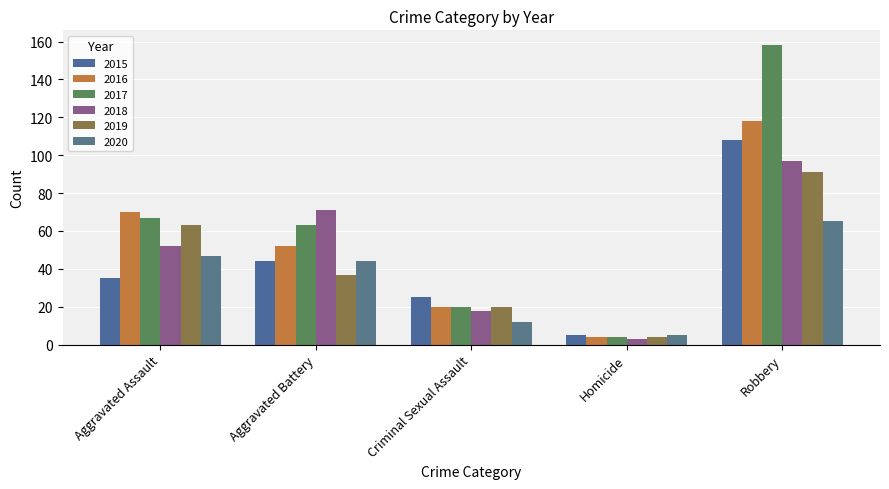

Is the value of 2015 at Criminal Sexual Assault greater than the value of 2019 at Aggravated Assault?

No